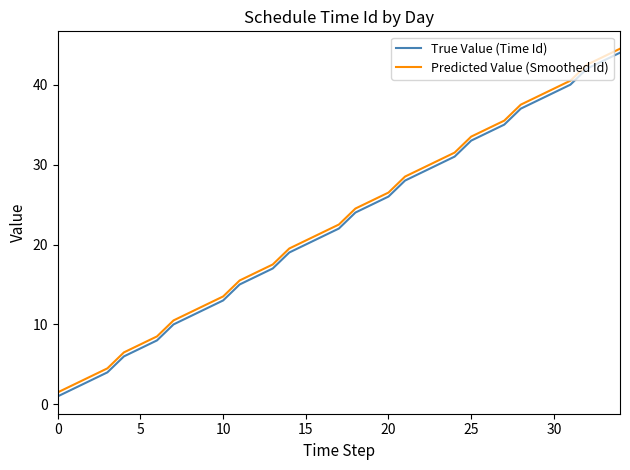

What is the difference between the maximum and minimum values in the True Value (Time Id) series?

43.0